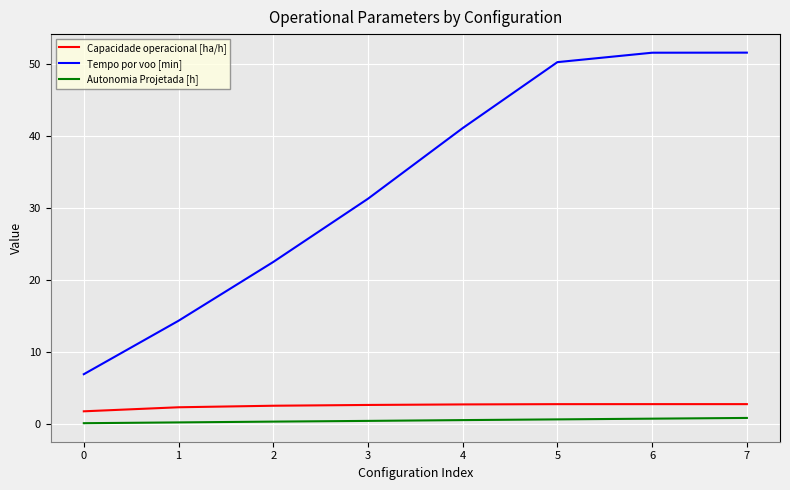

Which series has the widest spread of values?

Tempo por voo [min]